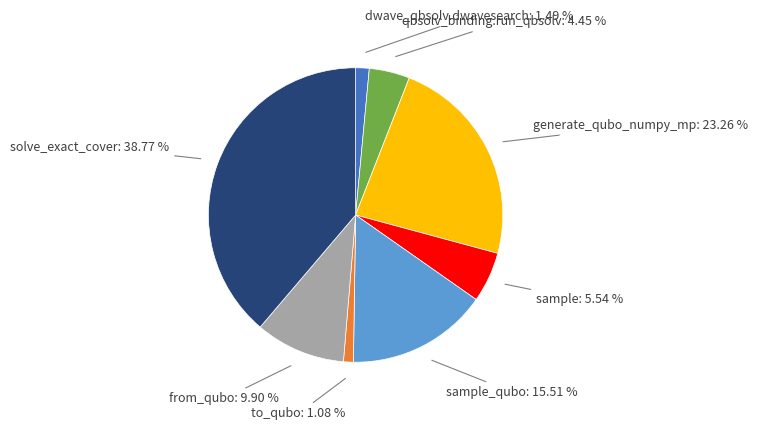

Is there a majority slice in this chart?

No